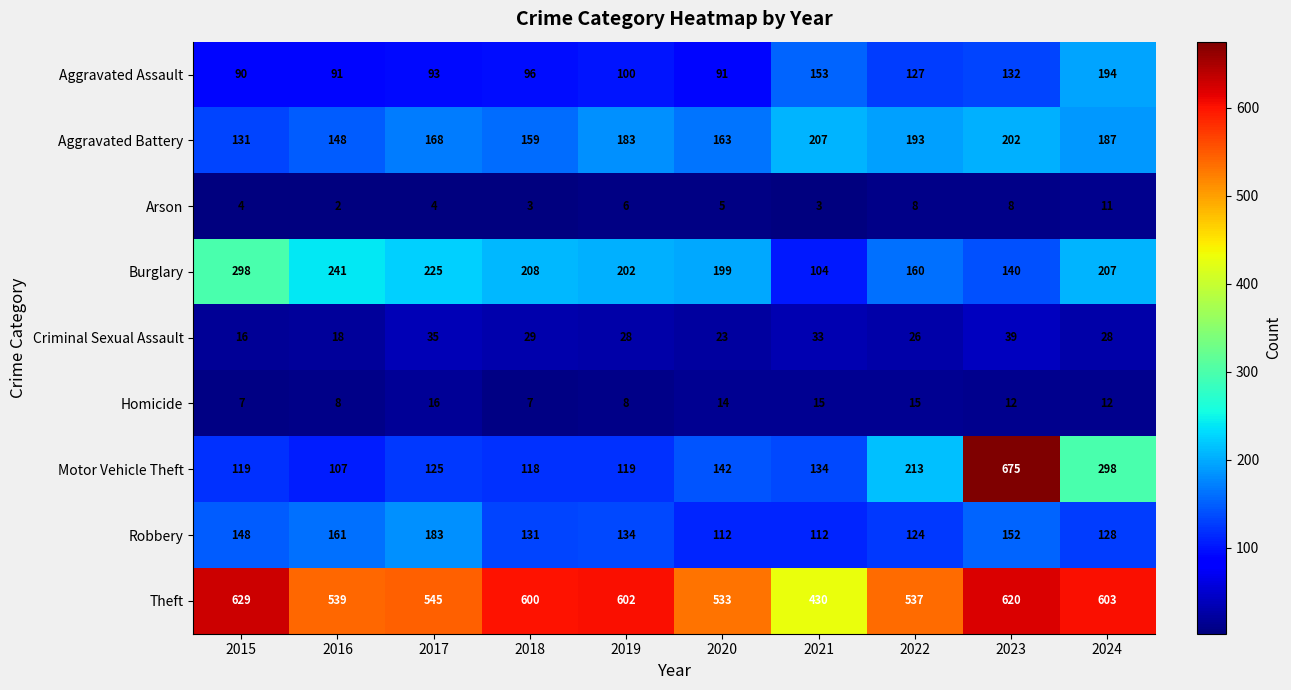

What is the difference between the maximum and minimum values in the Robbery series?

71